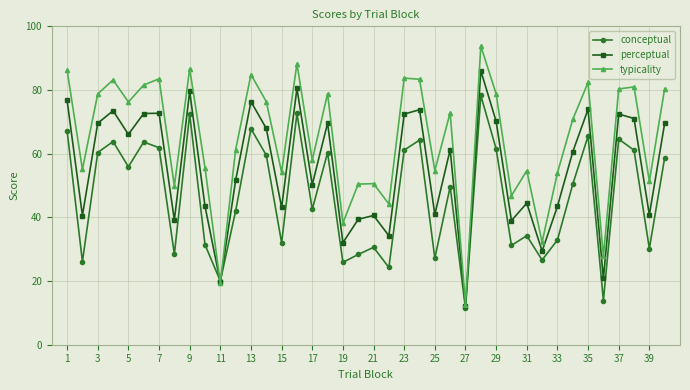

Does the chart have visible grid lines?

Yes